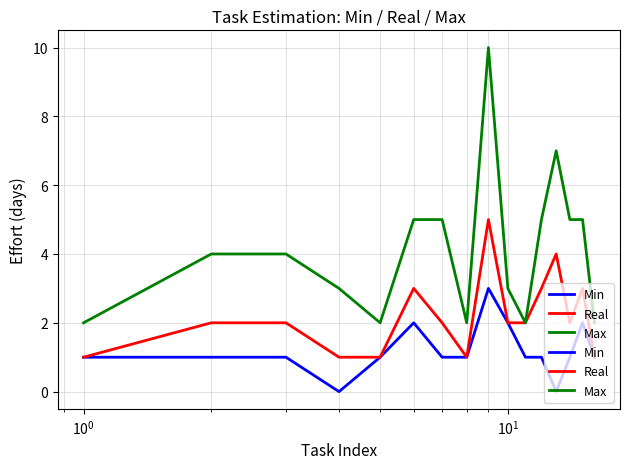

Reading left to right, what are all the values shown in this chart?

Min: 1	1	1	0	1	2	1	1	3	2	1	1	0	1	2	1
Real: 1	2	2	1	1	3	2	1	5	2	2	3	4	2	3	1
Max: 2	4	4	3	2	5	5	2	10	3	2	5	7	5	5	2